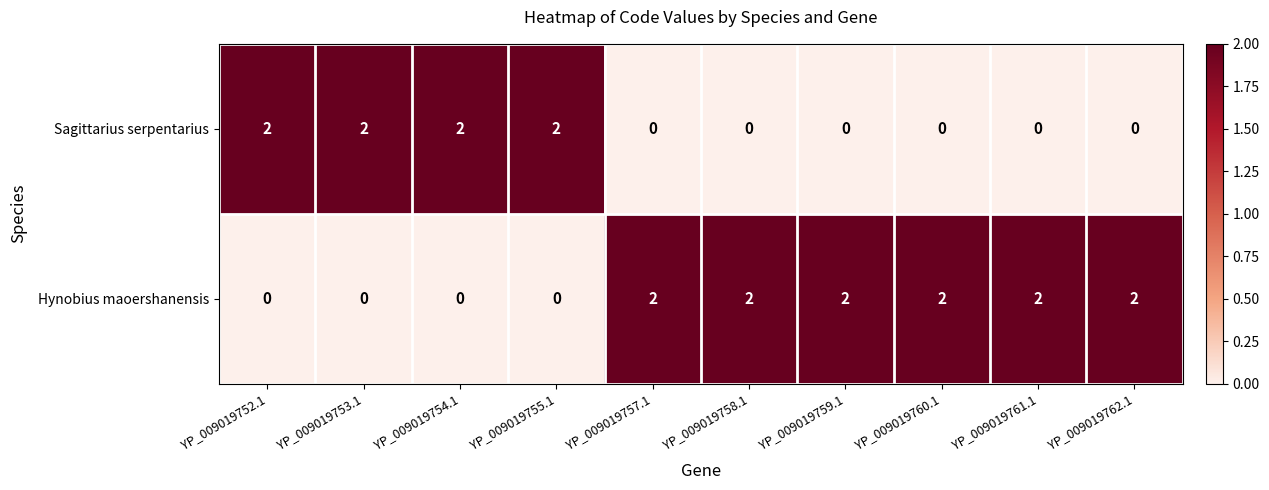

Reading left to right, transcribe all the data shown in this chart.

Sagittarius serpentarius: YP_009019752.1=2	YP_009019753.1=2	YP_009019754.1=2	YP_009019755.1=2	YP_009019757.1=0	YP_009019758.1=0	YP_009019759.1=0	YP_009019760.1=0	YP_009019761.1=0	YP_009019762.1=0
Hynobius maoershanensis: YP_009019752.1=0	YP_009019753.1=0	YP_009019754.1=0	YP_009019755.1=0	YP_009019757.1=2	YP_009019758.1=2	YP_009019759.1=2	YP_009019760.1=2	YP_009019761.1=2	YP_009019762.1=2